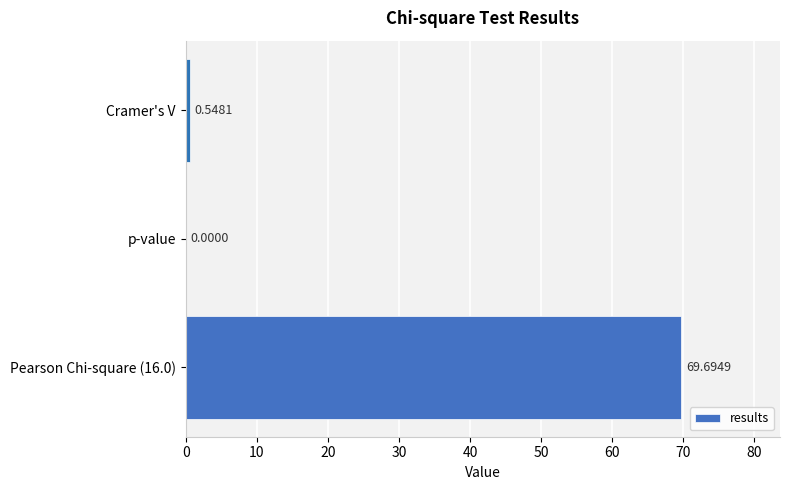

Are the bars horizontal?

Yes